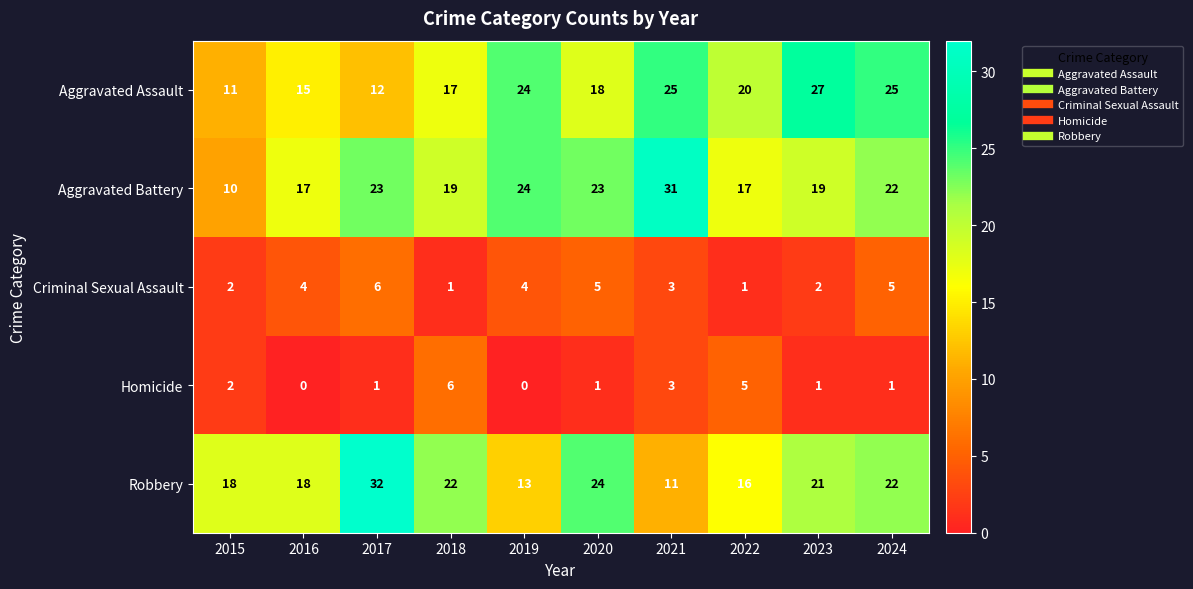

What is the maximum value shown in the chart?

32